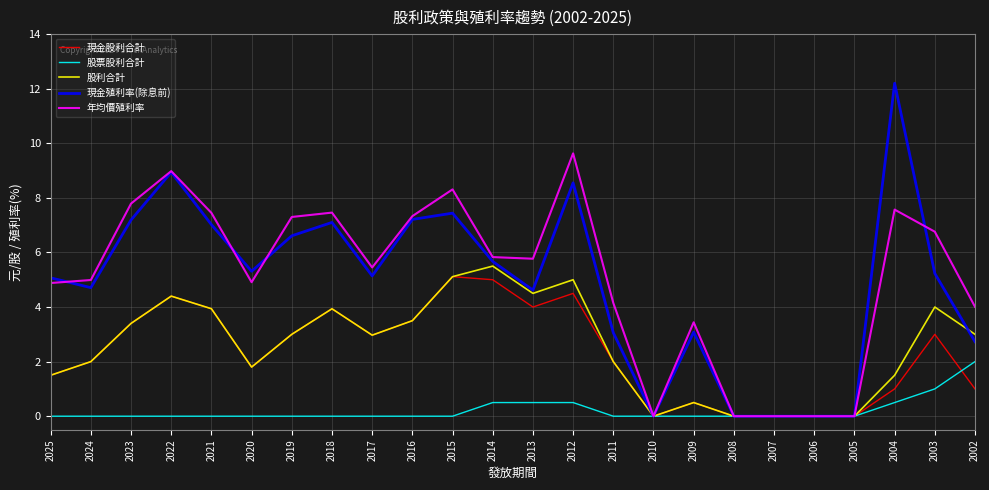

Between 2016 and 2007, which series saw the biggest shift?

年均價殖利率